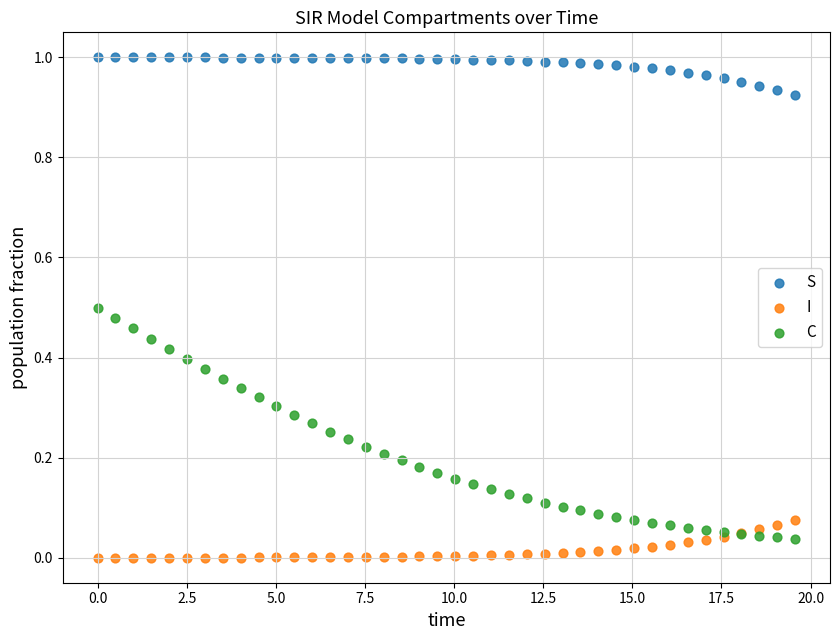

Which series has the widest spread of Y values?

C